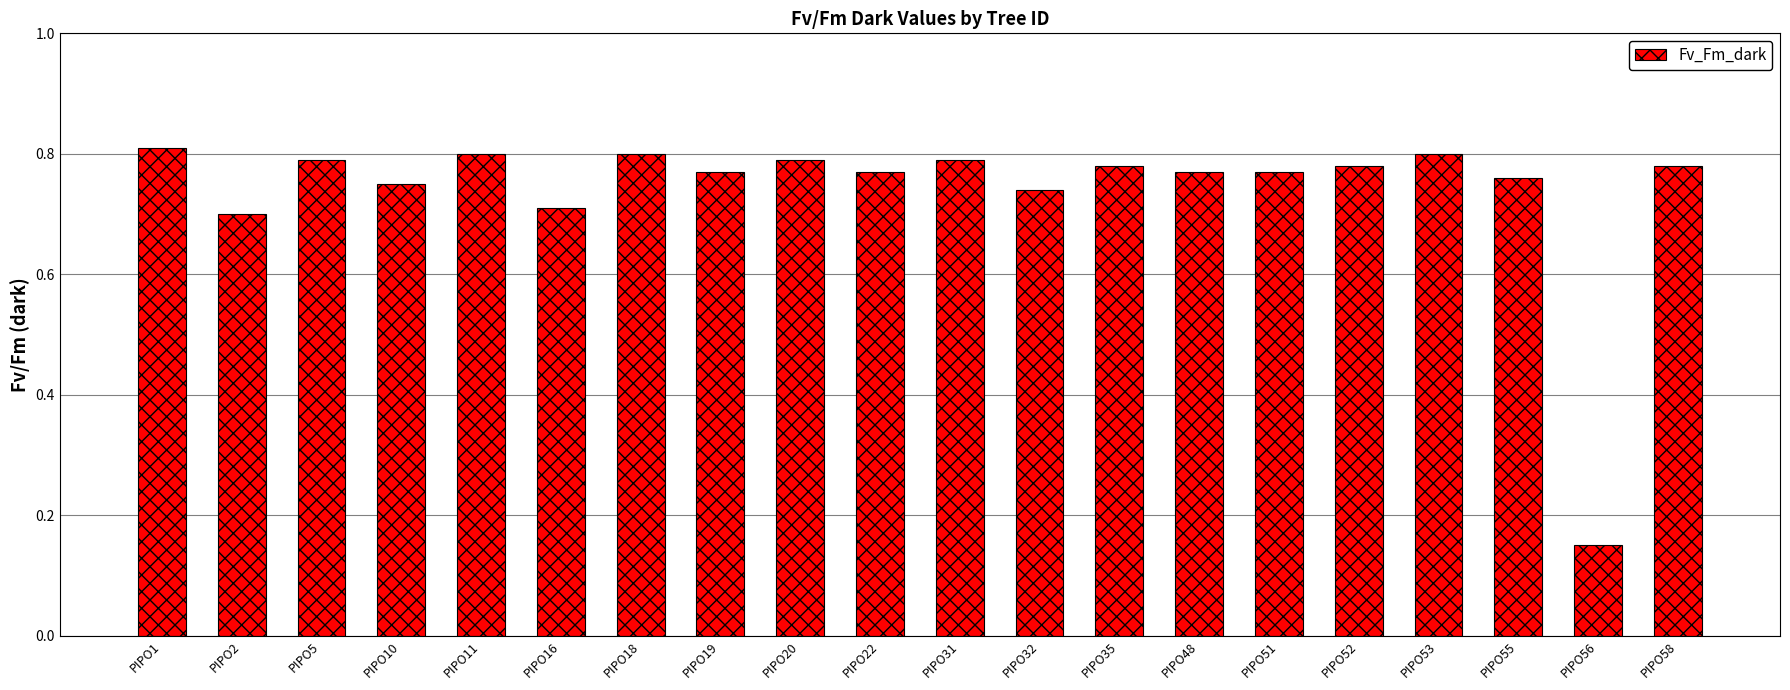

Are the bars horizontal?

No